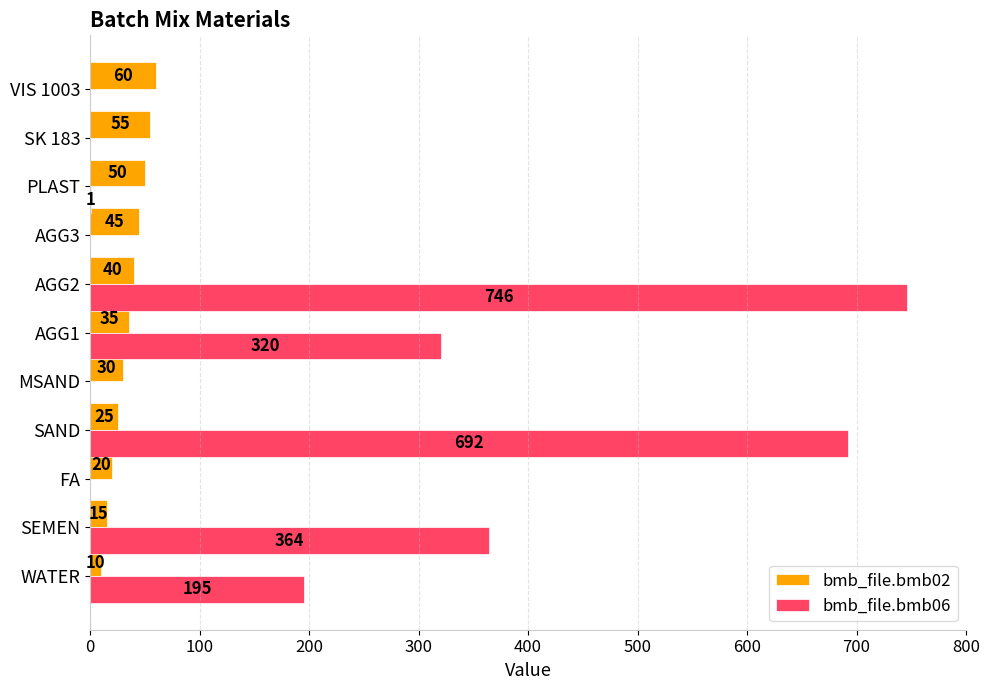

Which category has the highest value across all series?

AGG2